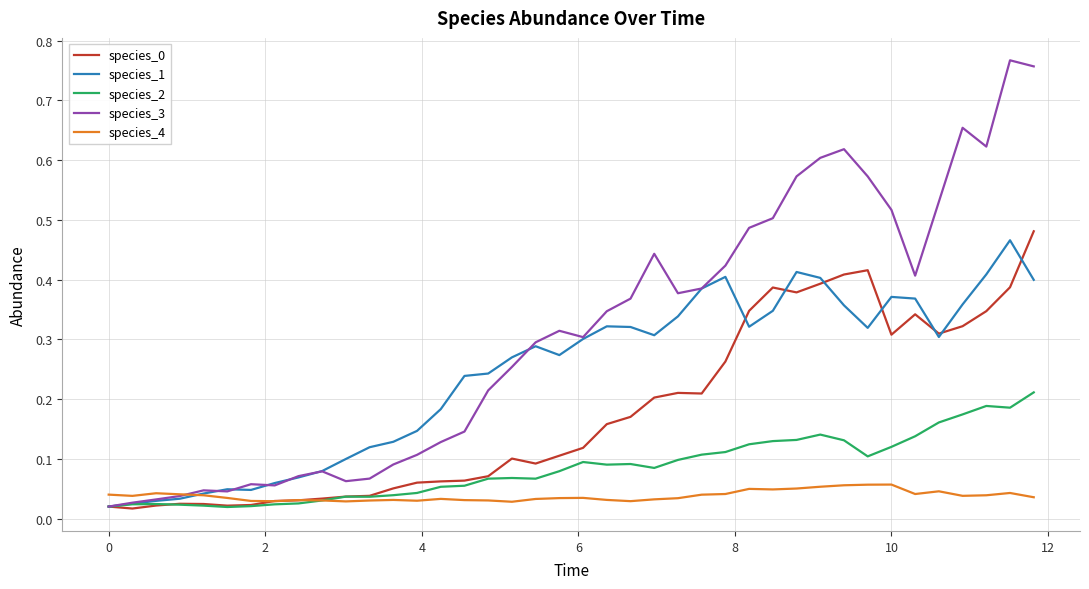

At how many categories does at least one series exceed 0?

40